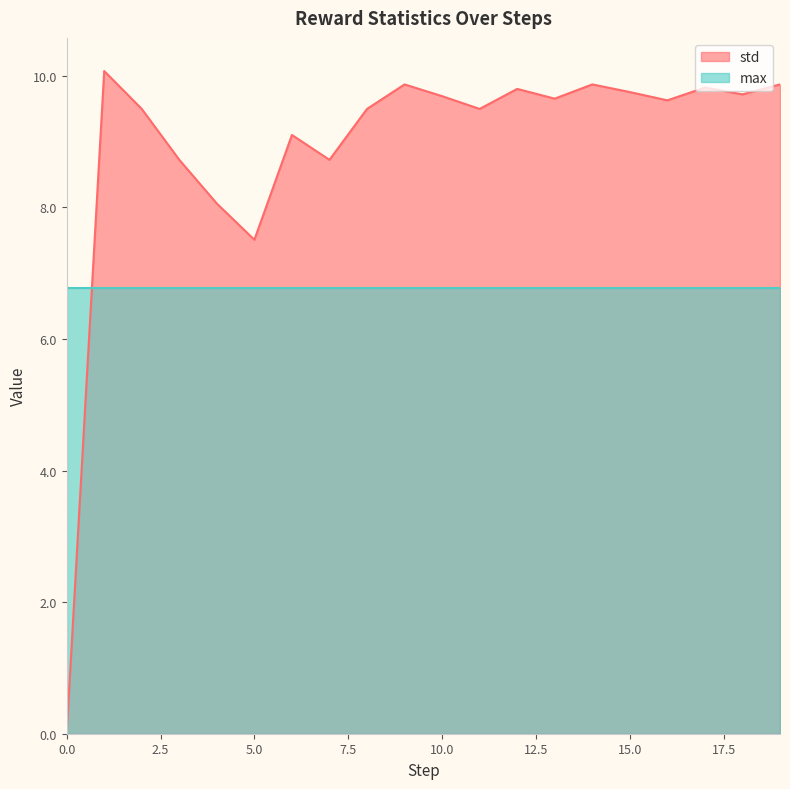

Does the chart display data point markers on the line(s)?

No